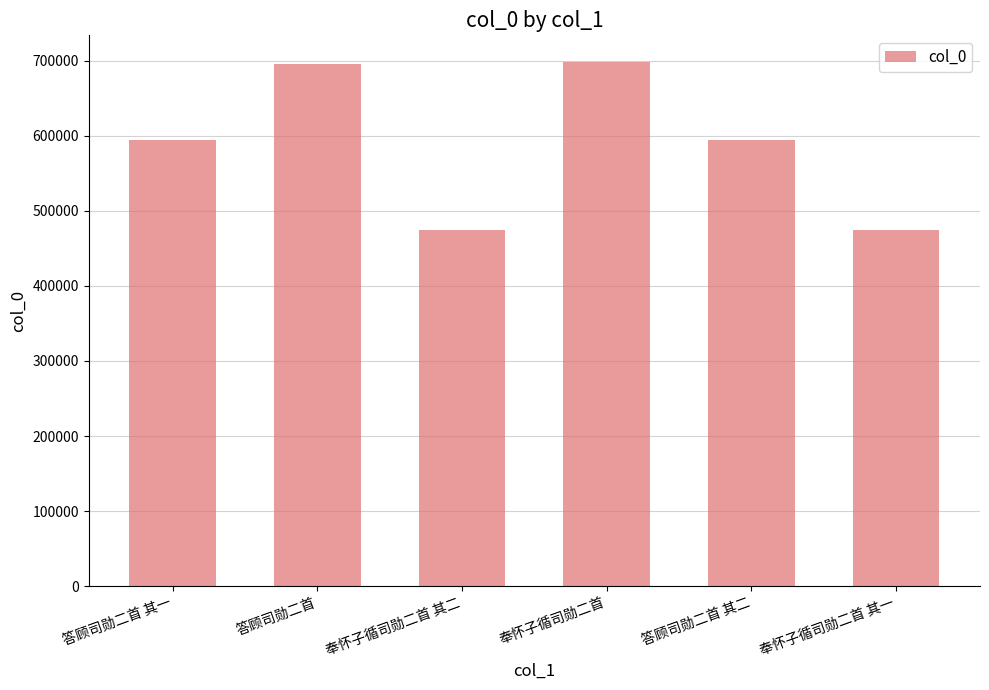

What is the difference between the maximum and minimum values?

224027